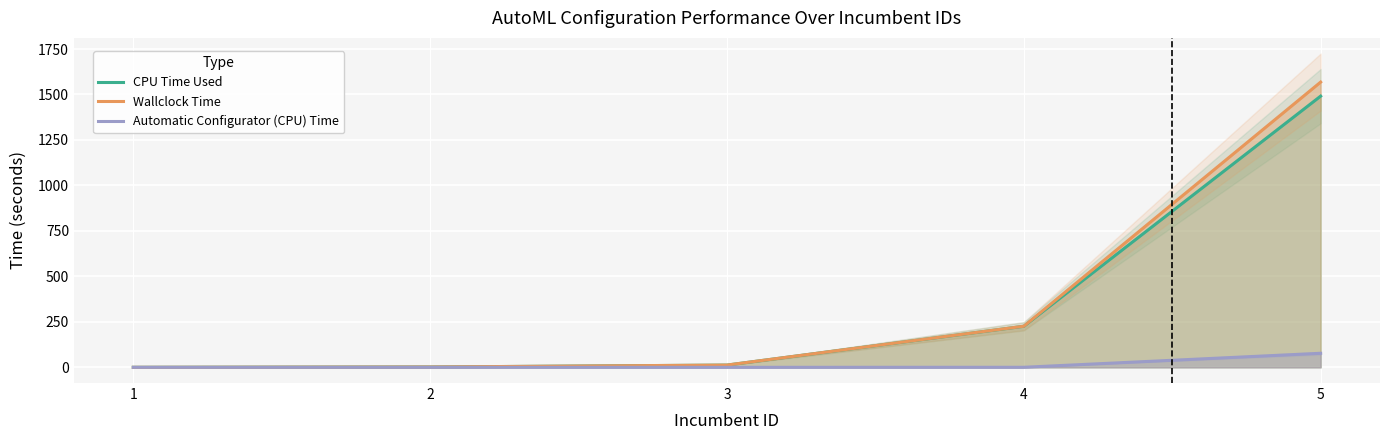

Which series has the largest range (max minus min)?

Wallclock Time